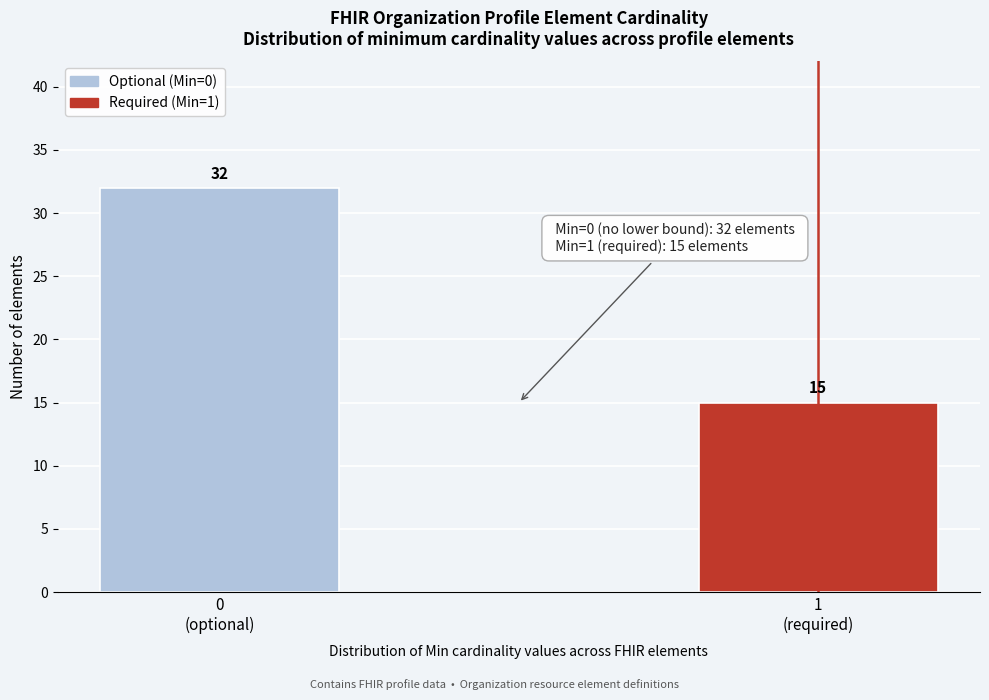

Reading left to right, list all the values displayed in this chart.

32	15